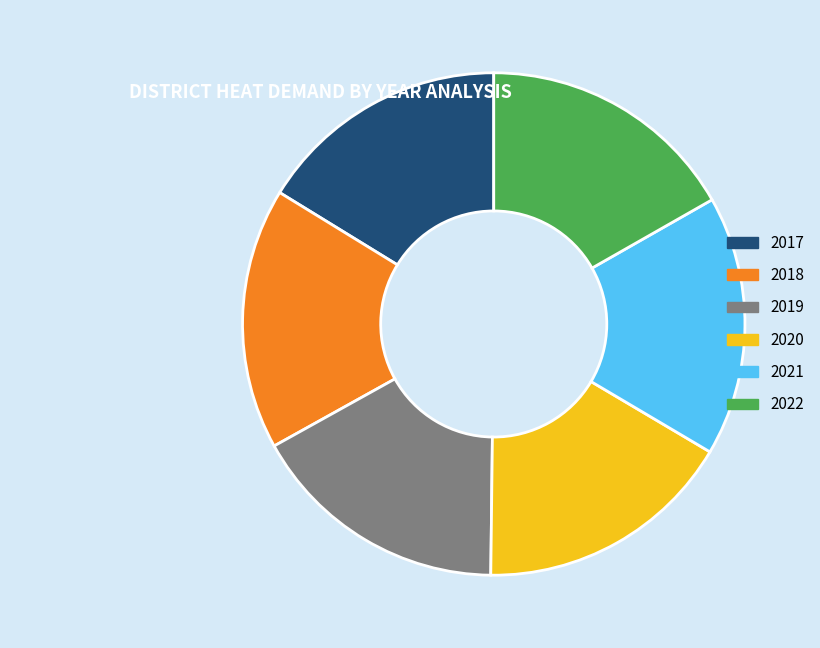

Do 2021 and 2018 together represent more than half of the pie?

No